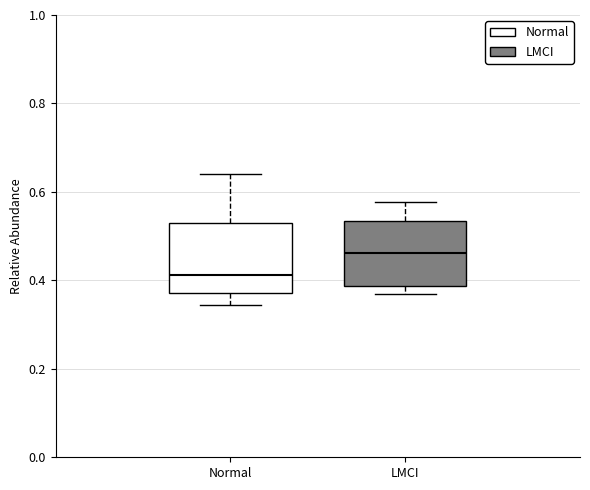

Reading left to right, read every box against the y-axis: the position of its median line, the range the box covers, and the ends of its whiskers. The values are not printed on the chart, so give them approximately, as read against the axis.

Normal: median 0.42, box 0.38 to 0.52, whiskers 0.34 to 0.64
LMCI: median 0.46, box 0.38 to 0.54, whiskers 0.36 to 0.58